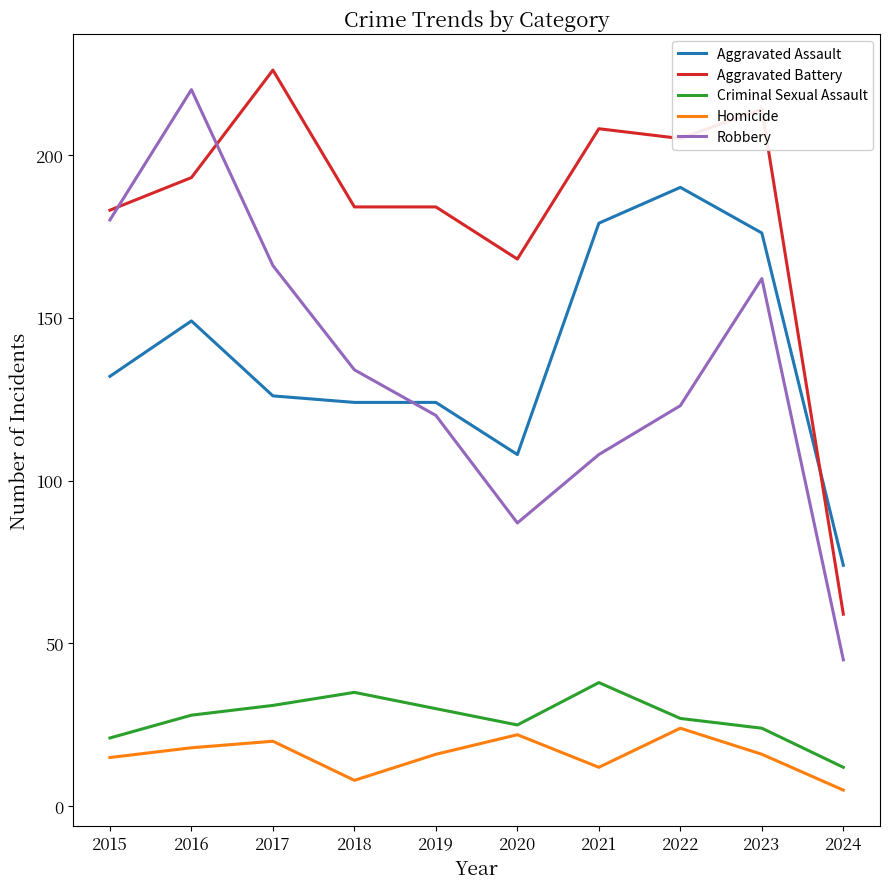

True or false: Aggravated Battery and Criminal Sexual Assault cross at least once.

False